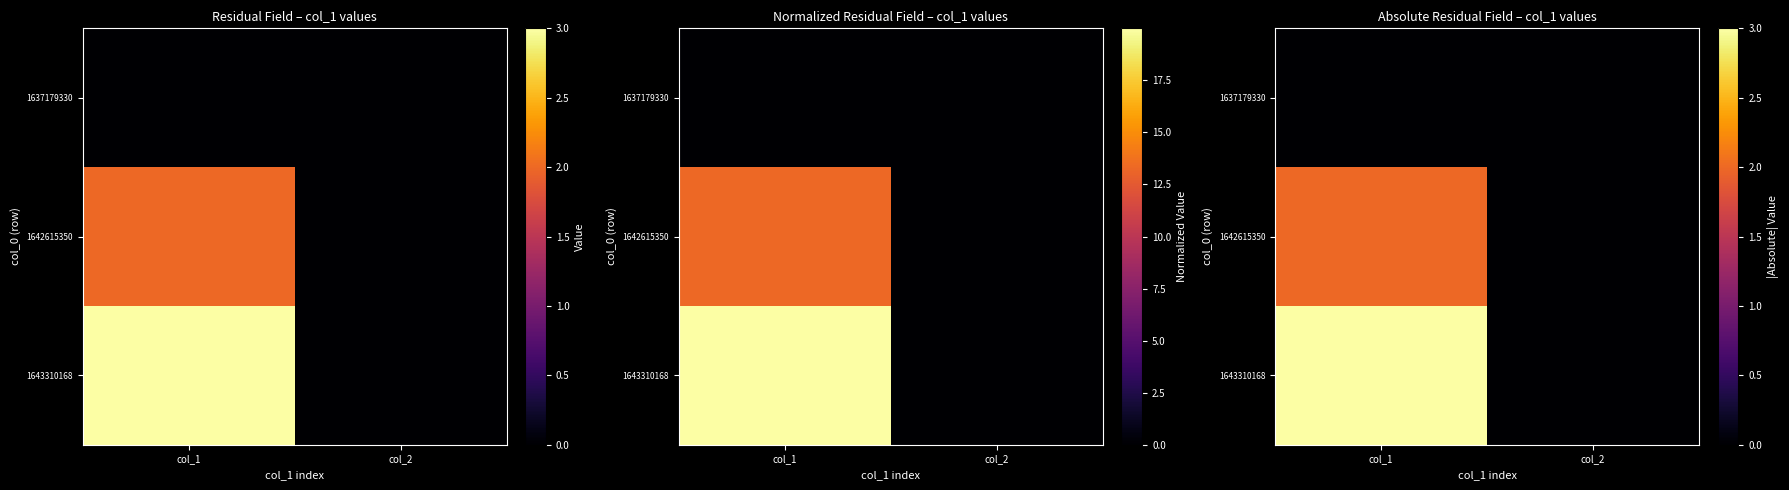

How many positive values does the 1643310168 series have?

1